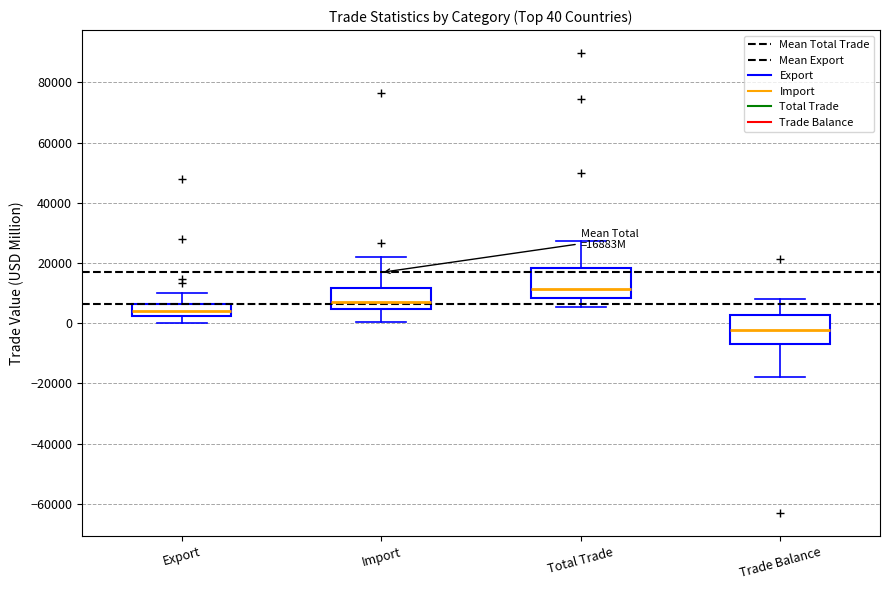

Which box has the highest median line?

Total Trade